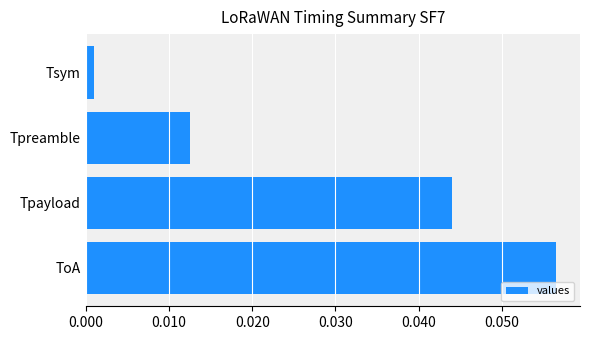

Which label corresponds to the smallest value in the chart?

Tsym